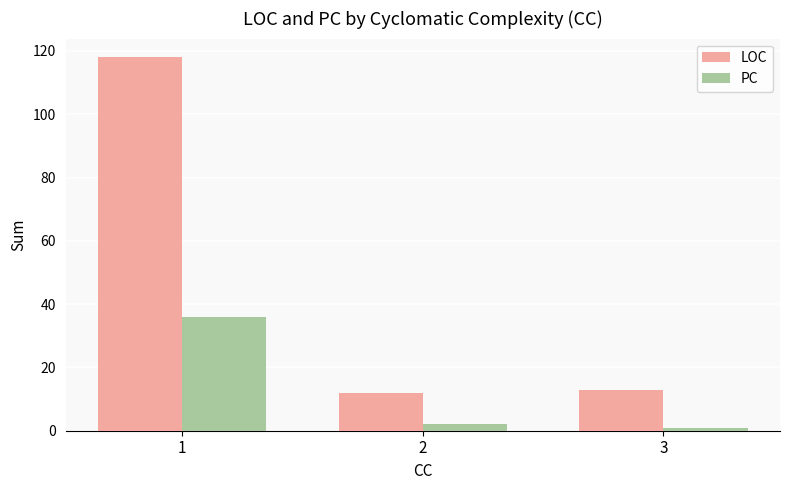

Which series changed the most between 1 and 3?

LOC